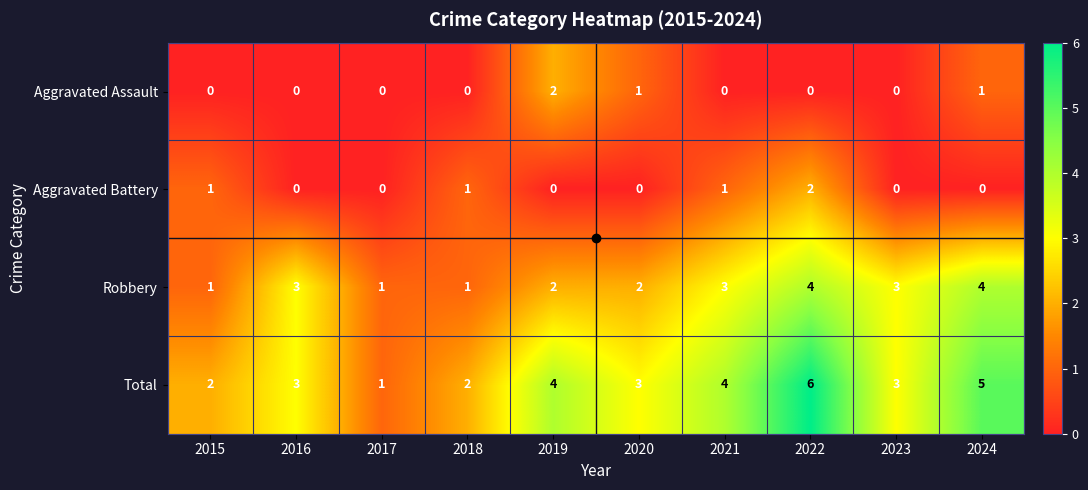

The value of Total at 2021 is 2. True or false?

False